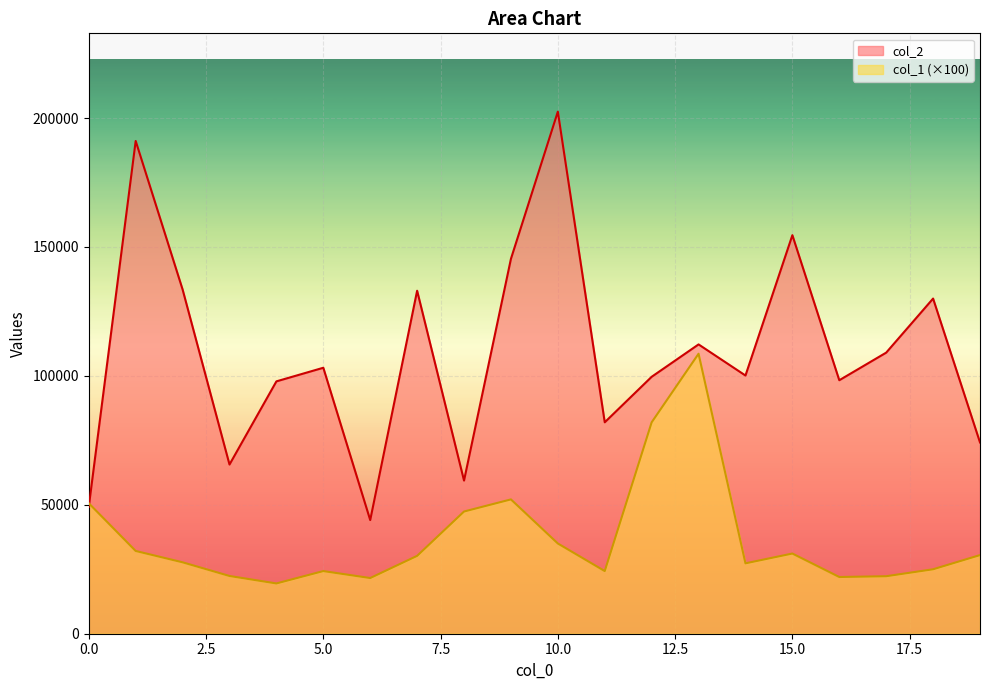

How many lines are shown in the chart?

2